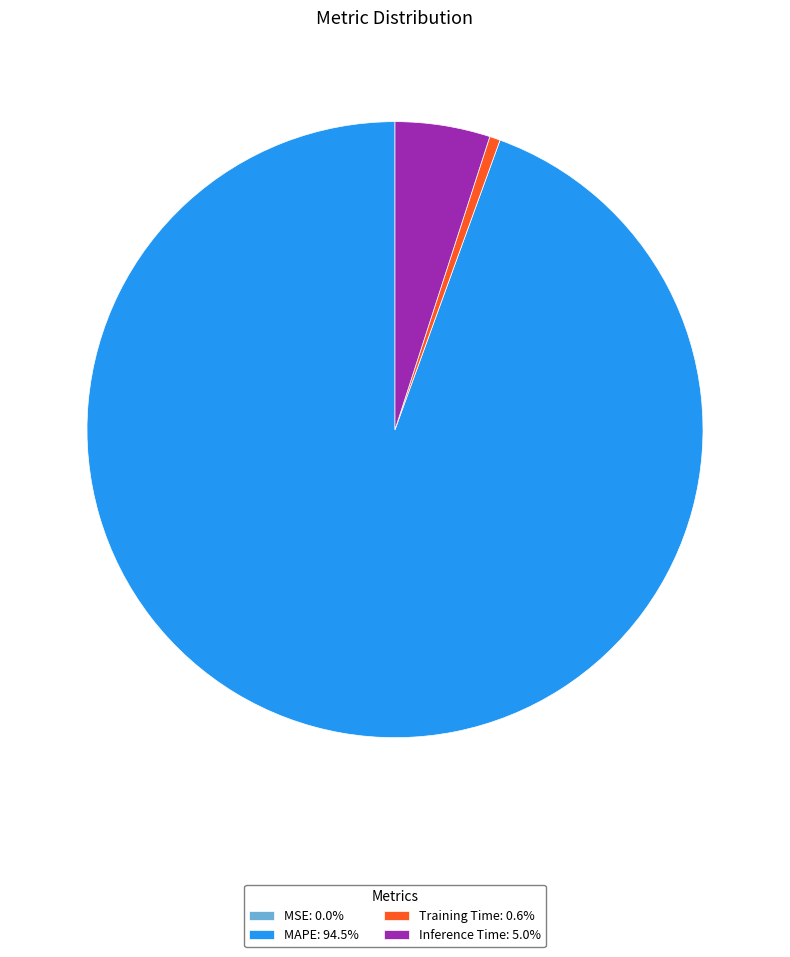

Do Training Time: 0.6% and MAPE: 94.5% together represent more than half of the pie?

Yes